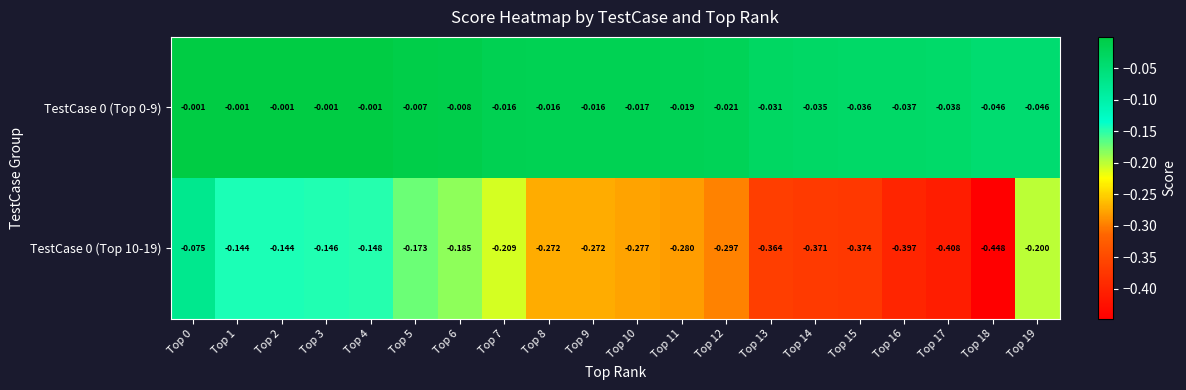

Is the value of TestCase 0 (Top 10-19) at Top 2 greater than the value of TestCase 0 (Top 0-9) at Top 15?

No